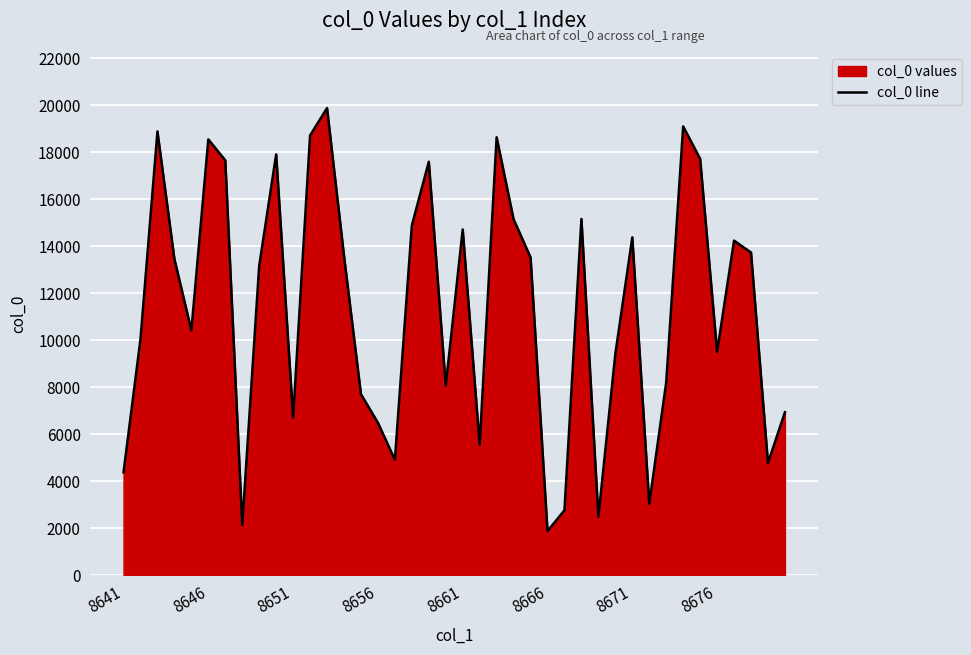

What is the smallest value displayed?

1886